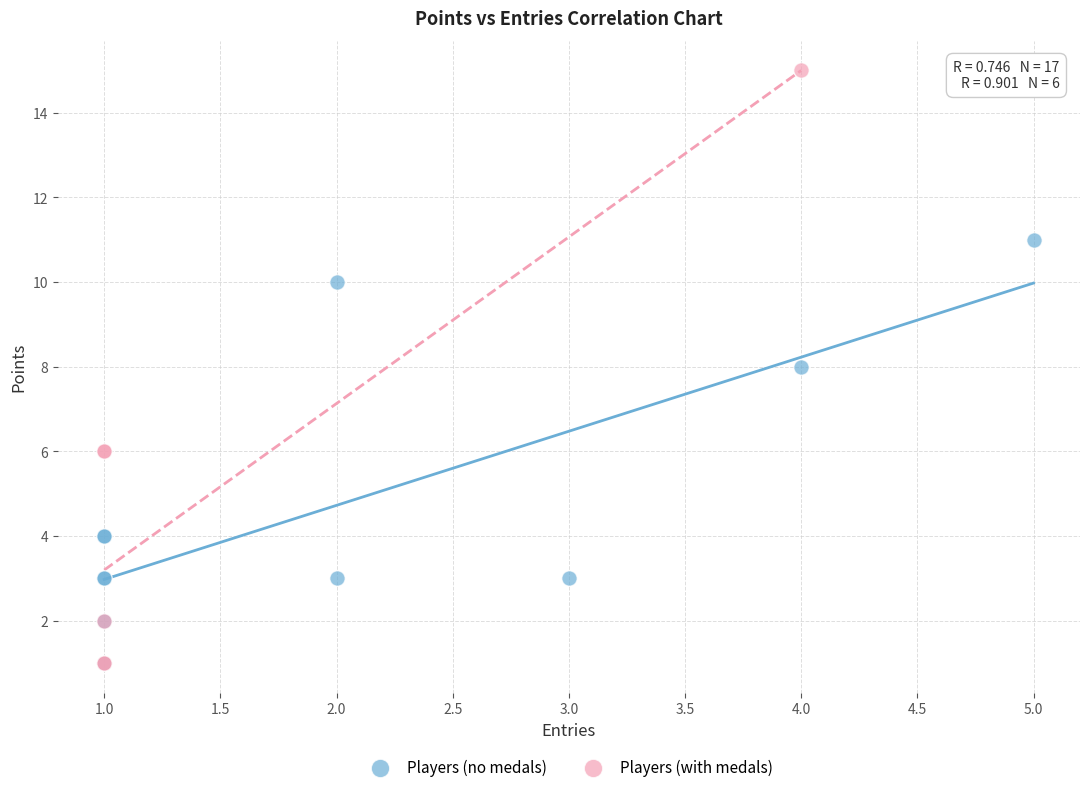

Which series reaches the maximum Y coordinate?

Players (with medals)